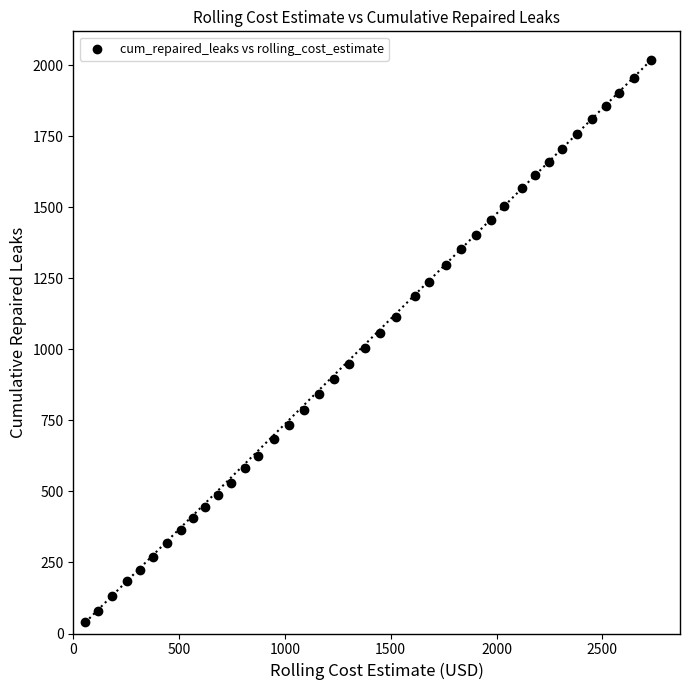

What is the range of Y values (max minus min)?

1979